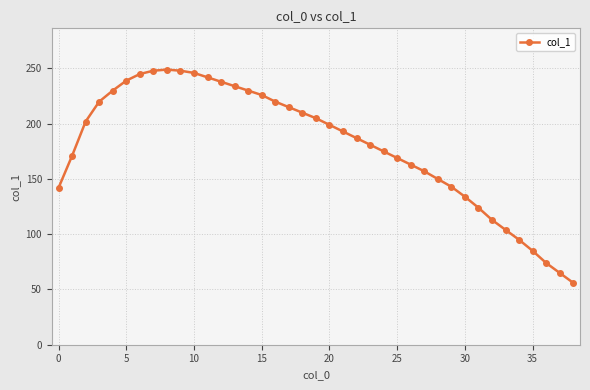

What is the average value?

180